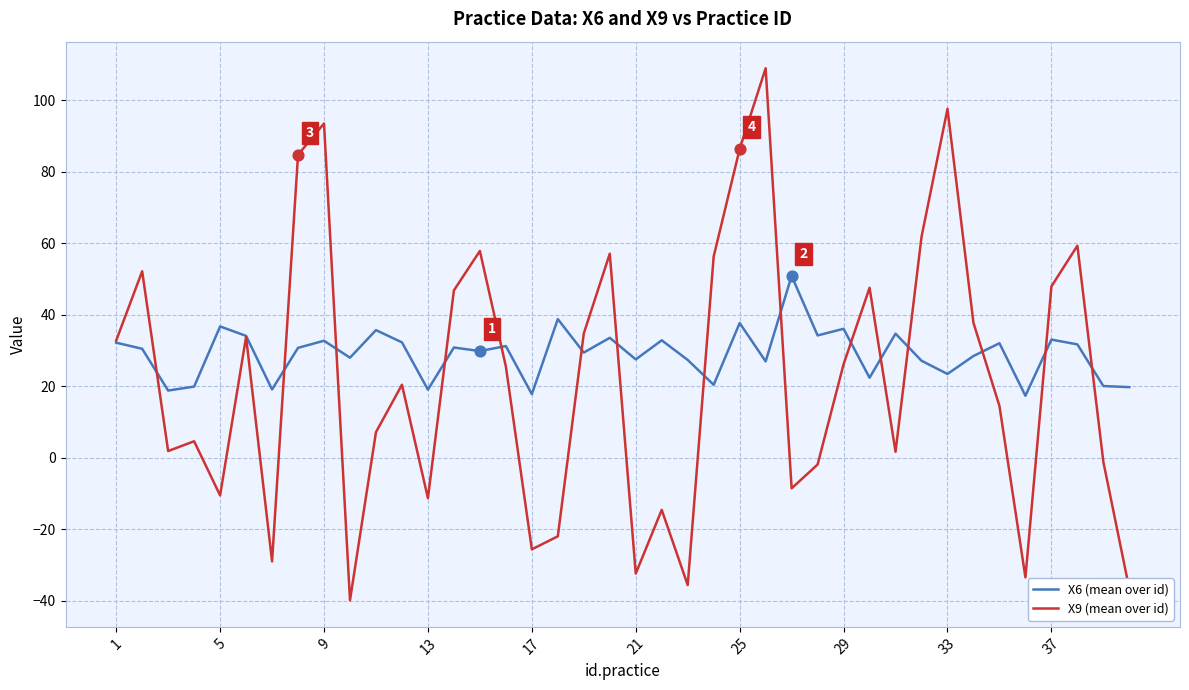

Which series has the largest total across all categories?

X6 (mean over id)